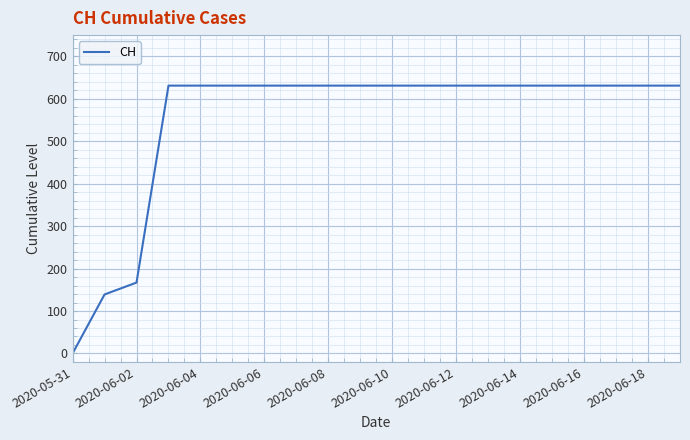

What is the maximum value shown in the chart?

631